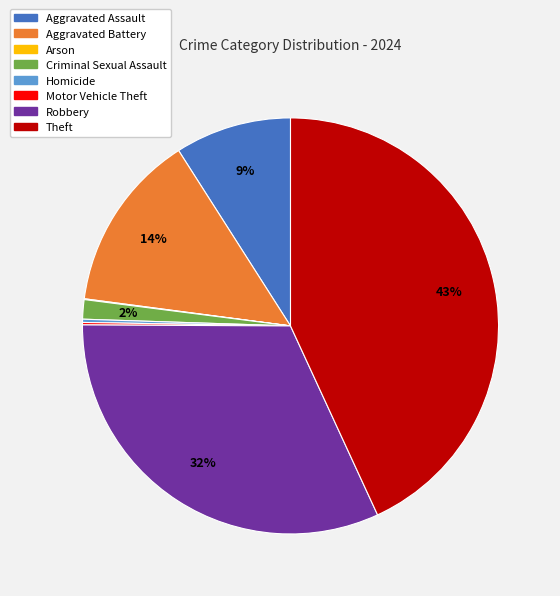

Is it true that Aggravated Battery is 14% of the pie?

True